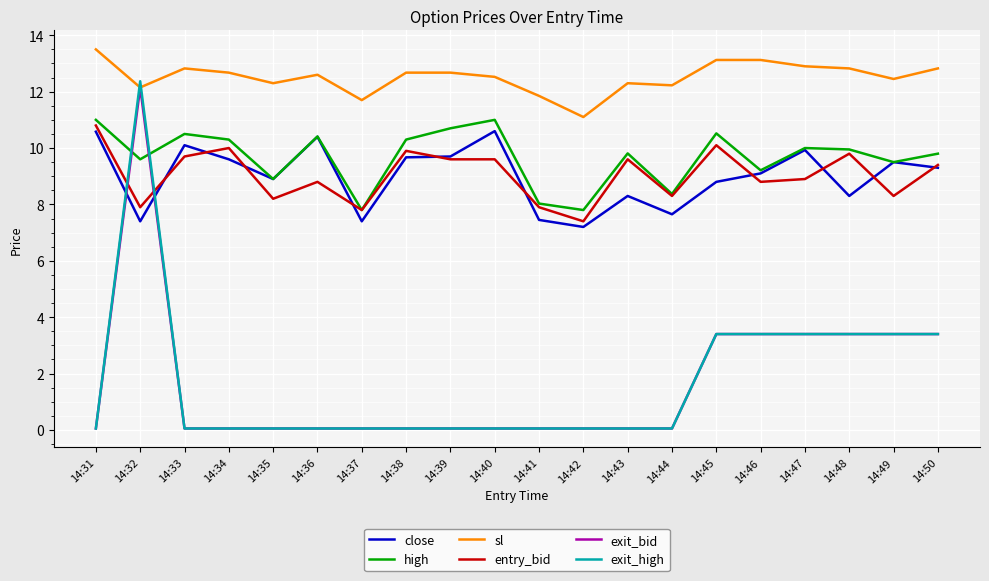

What are all the series names shown in the legend?

close, high, sl, entry_bid, exit_bid, exit_high